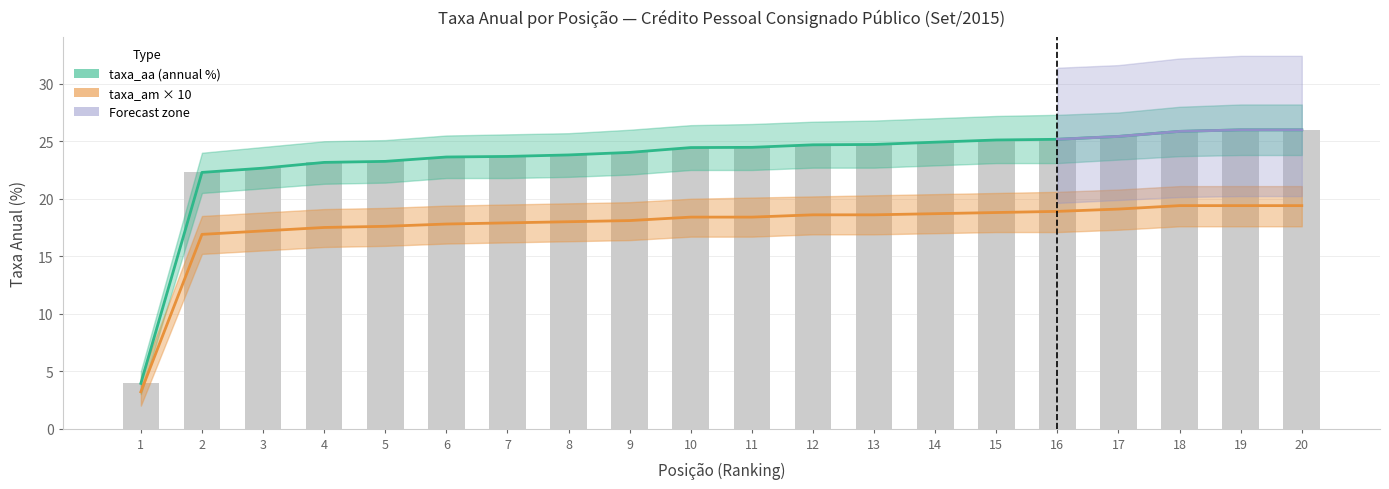

Is the value of taxa_aa_upper at 12 greater than the value of taxa_am at 12?

Yes